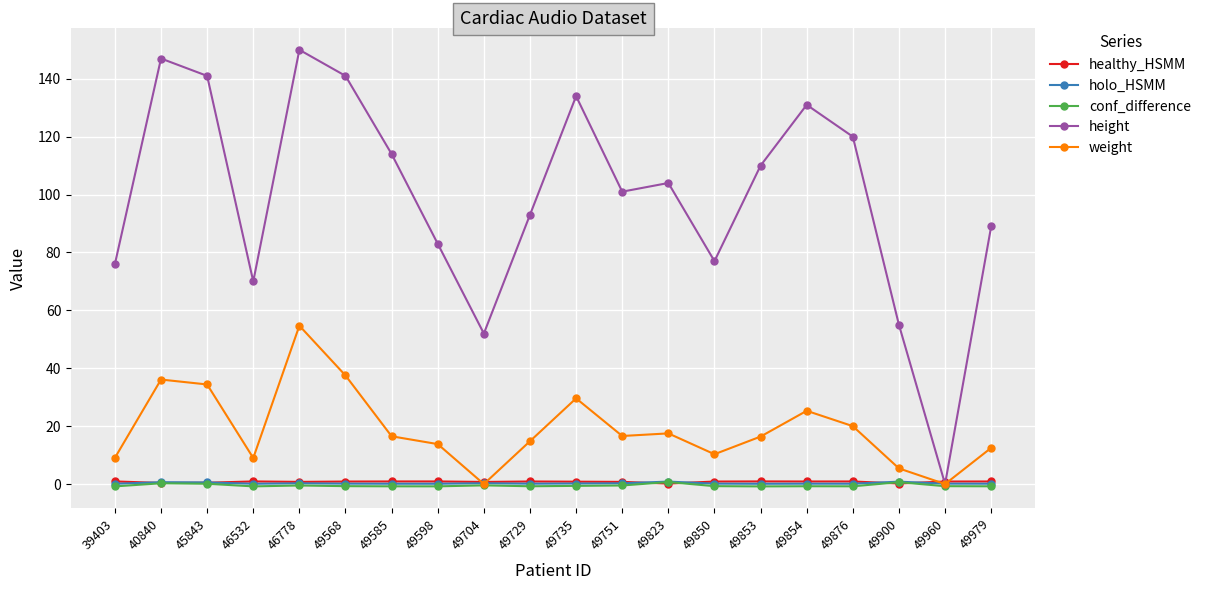

What is the value of the height point at the 4th from the left?

70.0